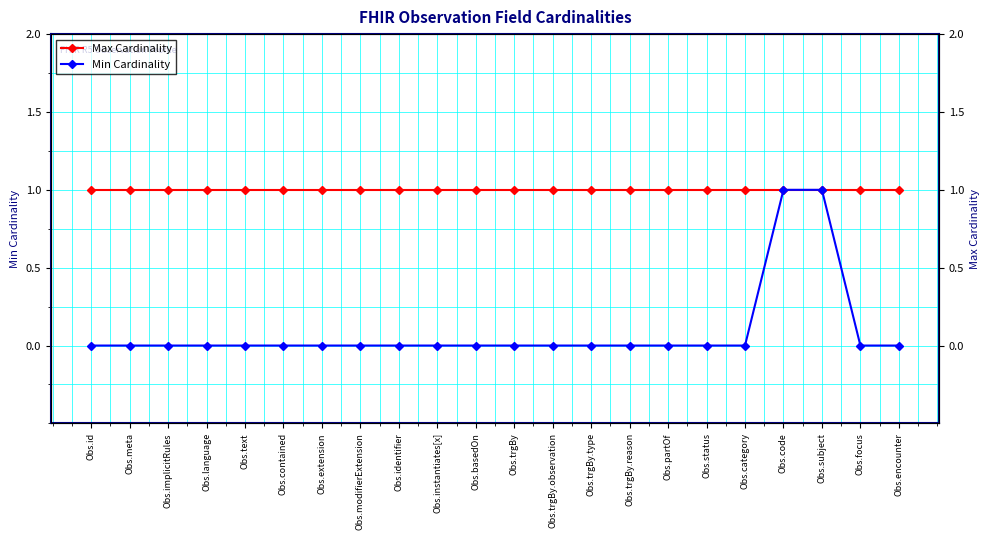

True or false: Max Cardinality has more than 1 points higher than both neighbors.

False